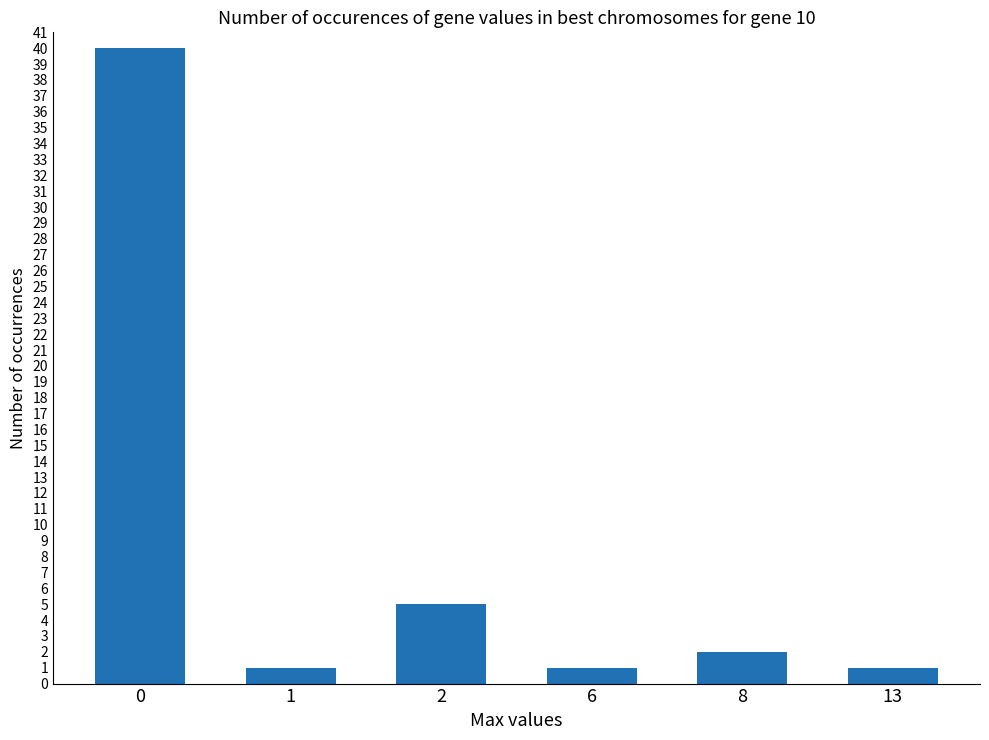

What is the change in value from 0 to 6?

-39